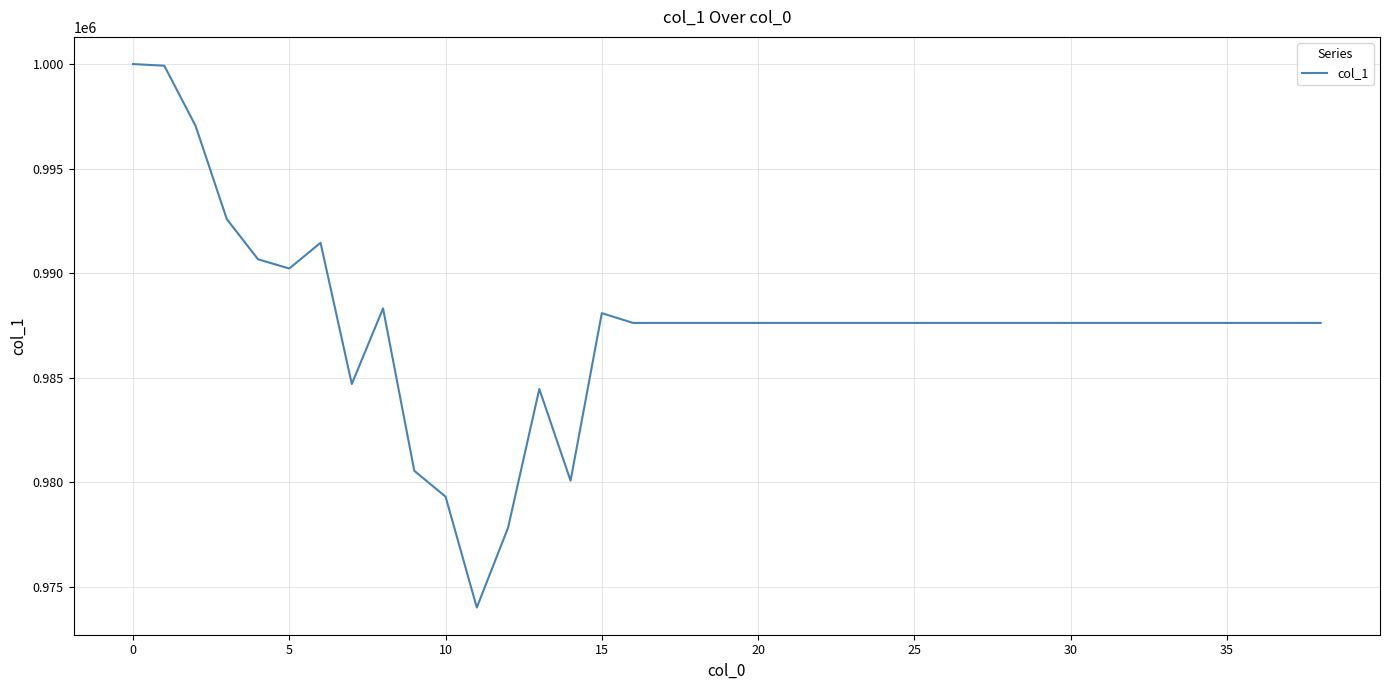

What is the greatest value displayed?

1000000.0